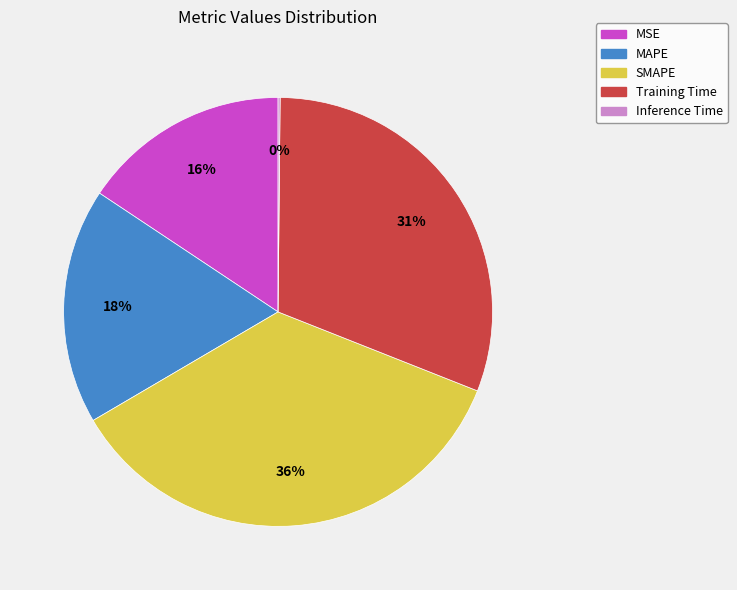

Combined, do SMAPE and MAPE account for over 50%?

Yes